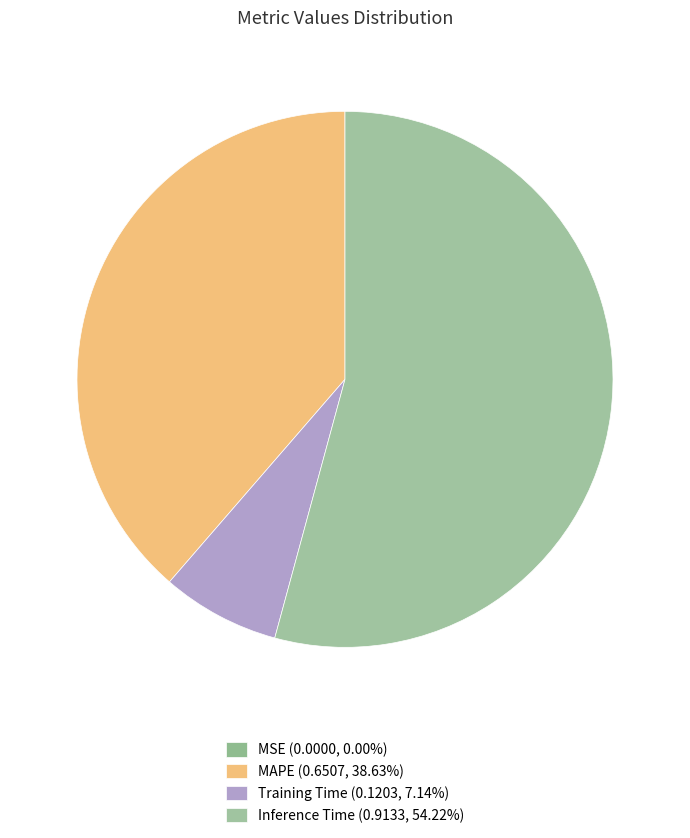

How many segments does this pie chart have?

4